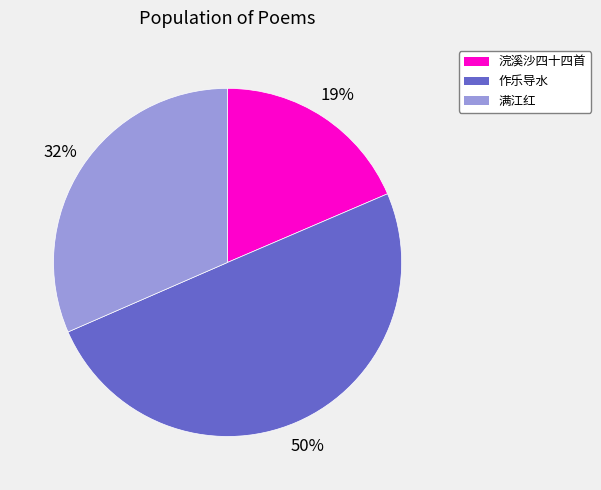

To the nearest percent, what is the difference between the largest and smallest slice percentages?

31%